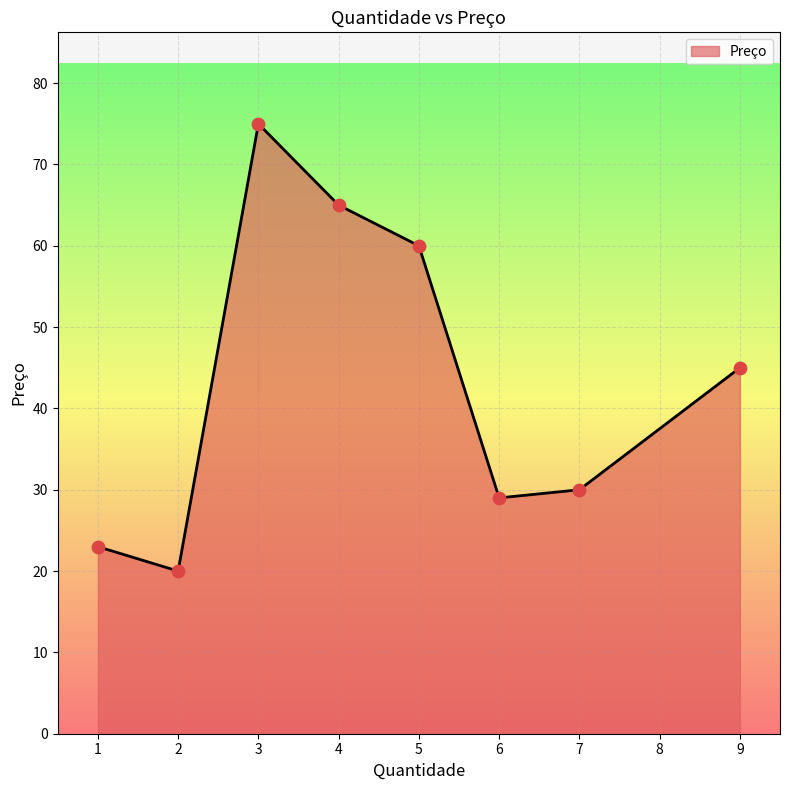

Which has a higher value, 4 or 6?

4